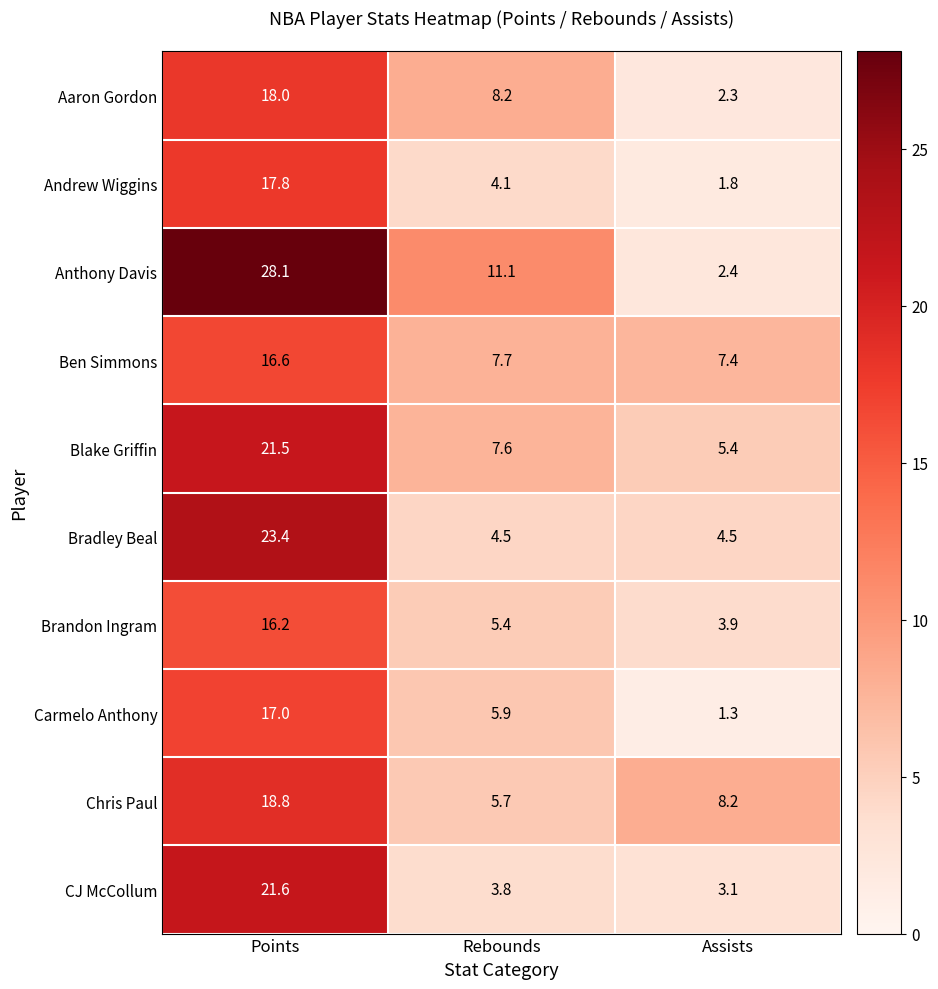

List the series in order of their peak value, lowest first.

Brandon Ingram, Ben Simmons, Carmelo Anthony, Andrew Wiggins, Aaron Gordon, Chris Paul, Blake Griffin, CJ McCollum, Bradley Beal, Anthony Davis